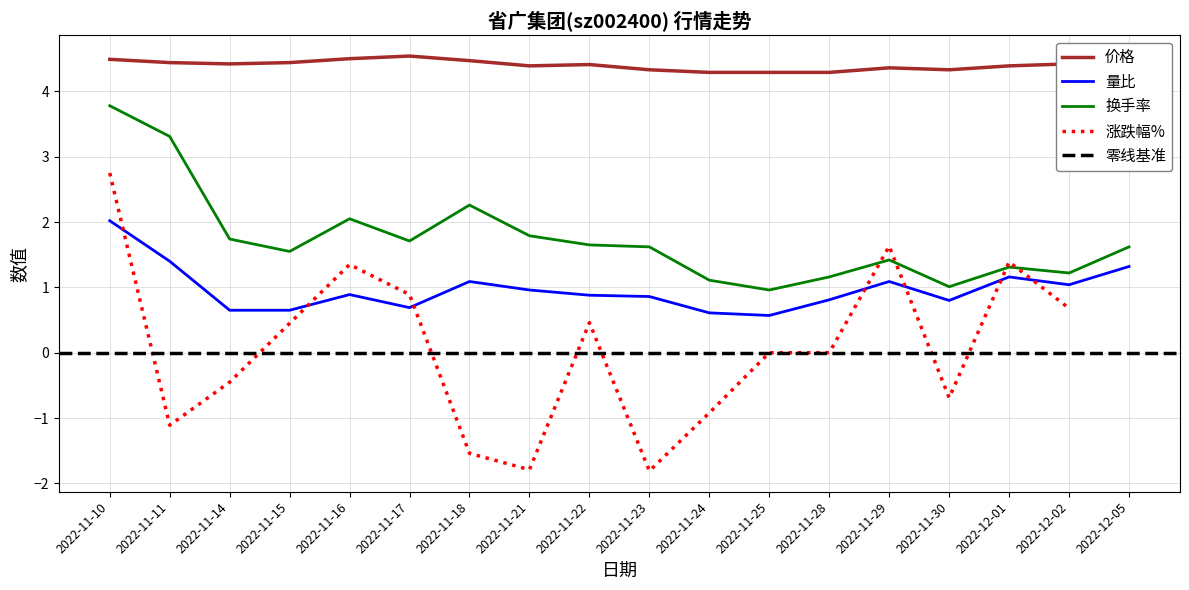

True or false: 量比 has more than 2 interior local peaks.

True